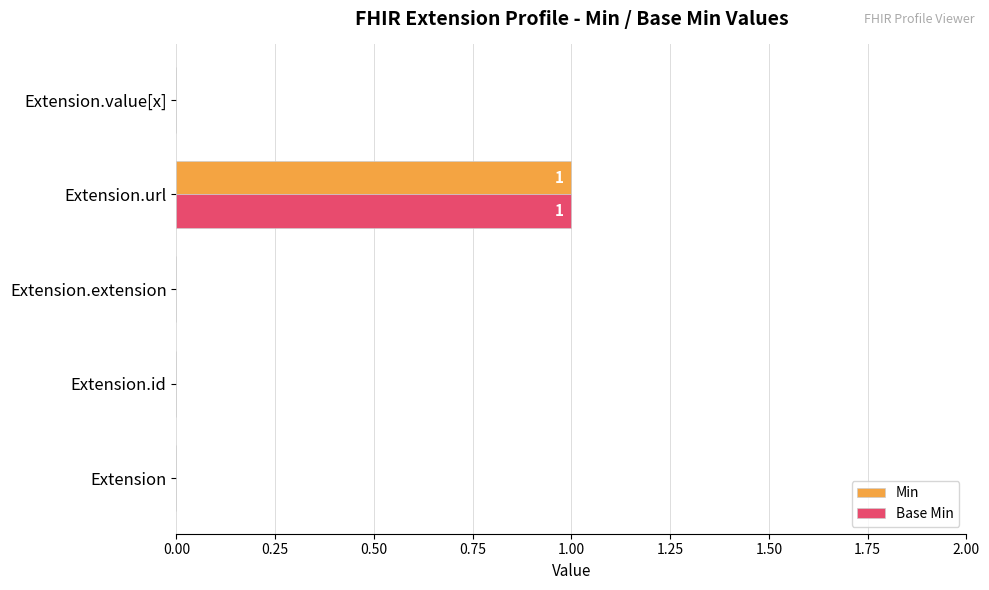

At which label does Base Min reach its peak?

Extension.url